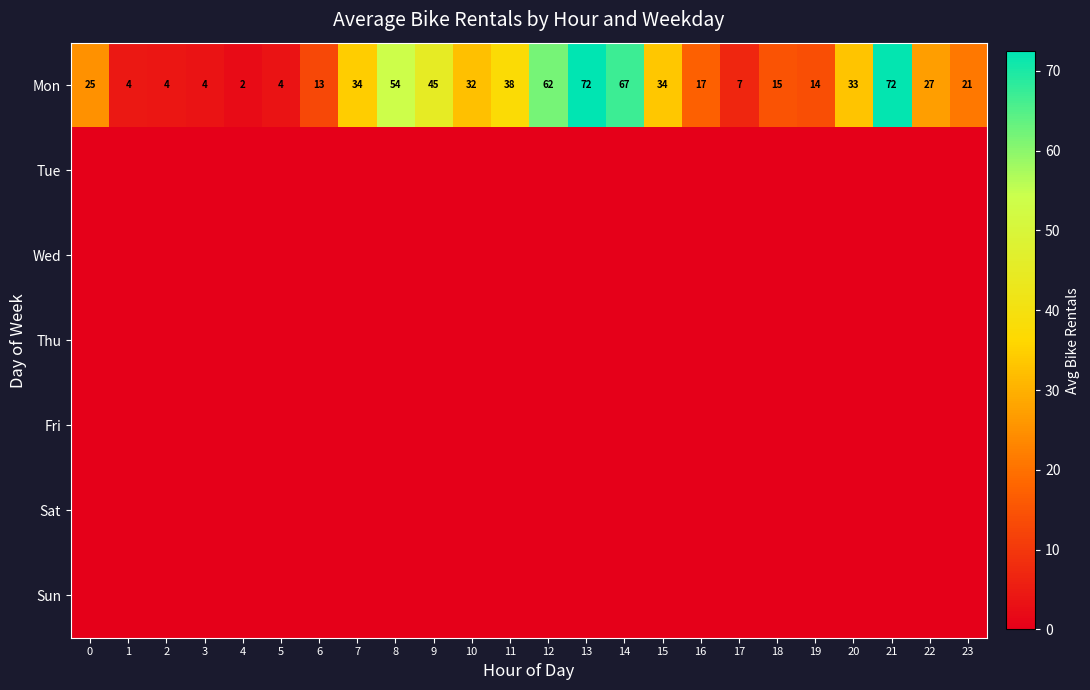

The Mon series shows 21 at 18. True or false?

False